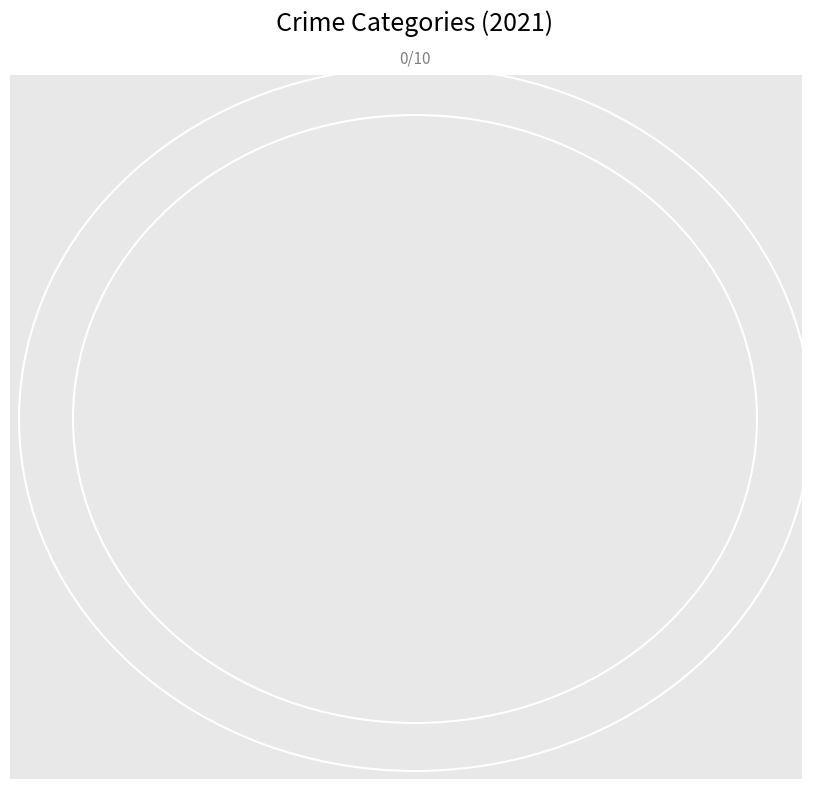

What is the ratio of the value at Aggravated Assault to the value at Robbery?

0.3